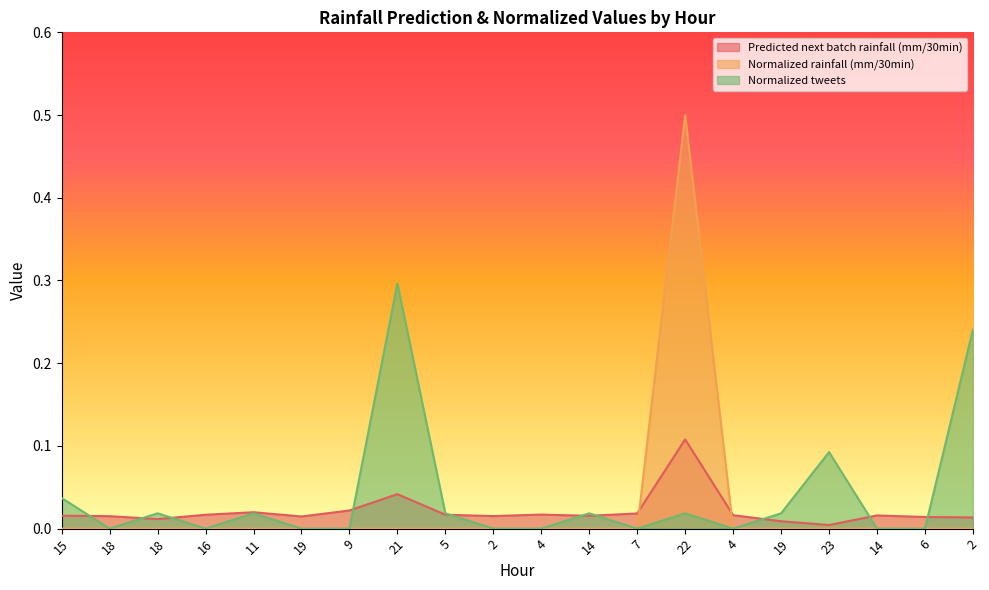

What value does the Normalized tweets series have at 23?

0.1